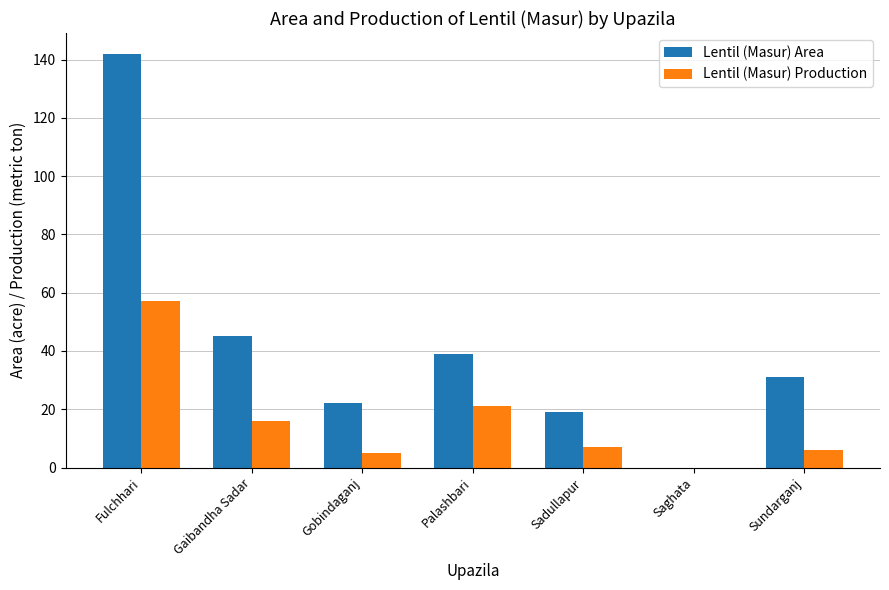

Which series changed the most between Gobindaganj and Saghata?

Lentil (Masur) Area